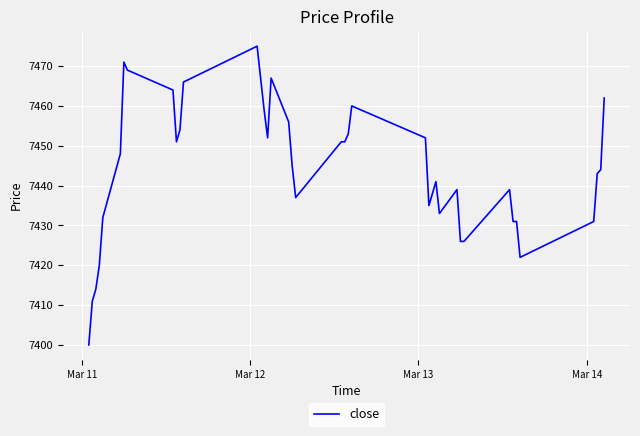

What is the difference between the maximum and minimum values?

75